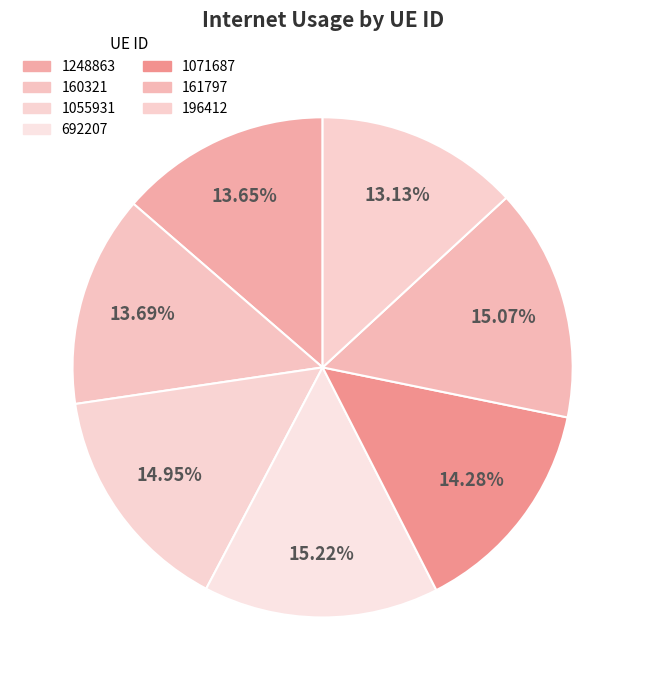

Is it true that 196412 is 2% of the pie?

False